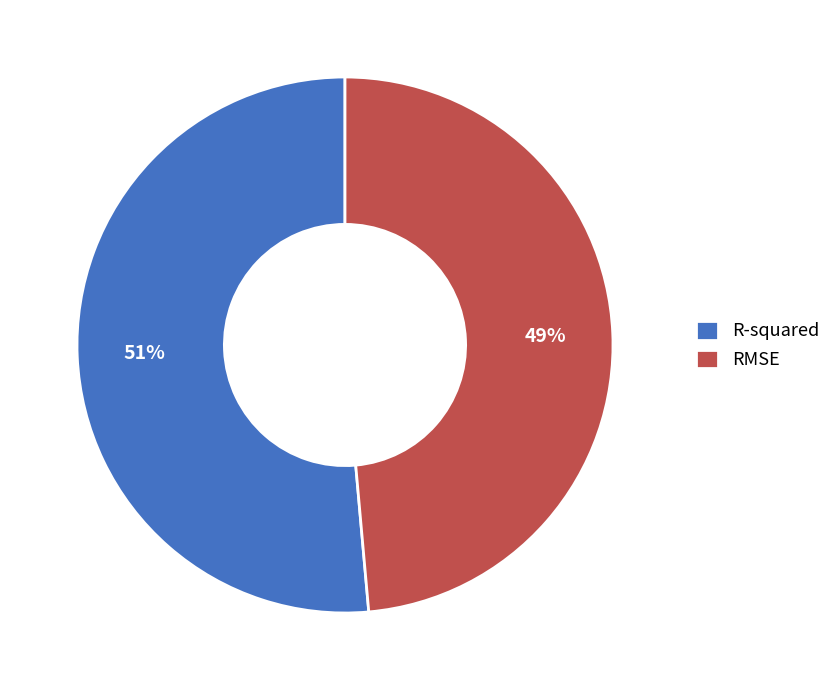

Is R-squared the majority of the pie?

Yes